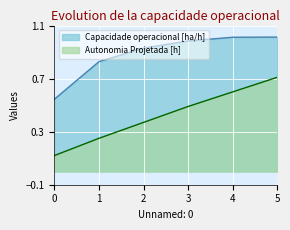

Is the value of Capacidade operacional [ha/h] at 2 greater than the value of Autonomia Projetada [h] at 1?

Yes